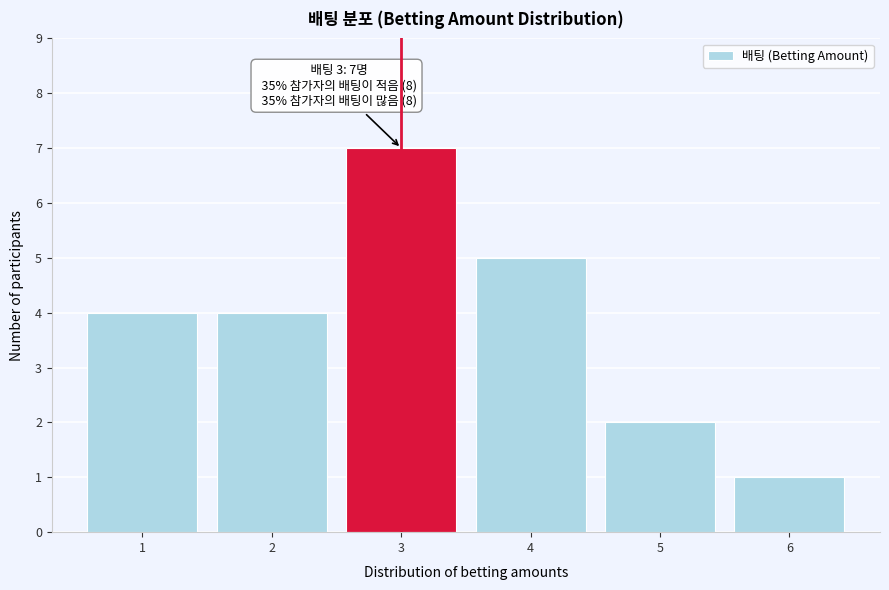

Reading left to right, extract all data points from this chart.

1=4	2=4	3=7	4=5	5=2	6=1